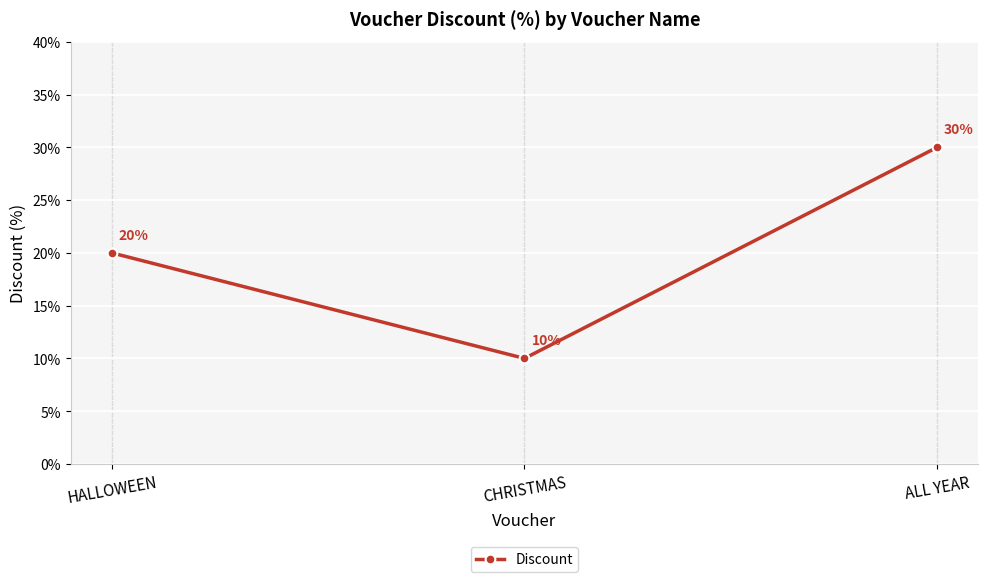

How many data points are less than 20?

1